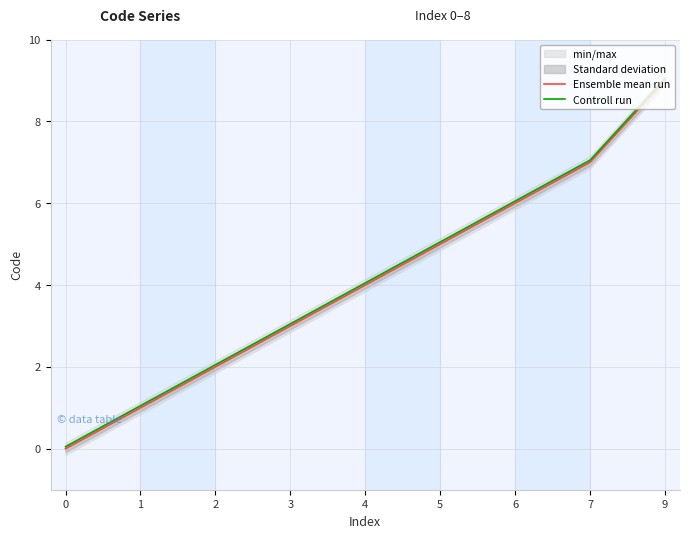

Which series has the largest range (max minus min)?

Ensemble mean run